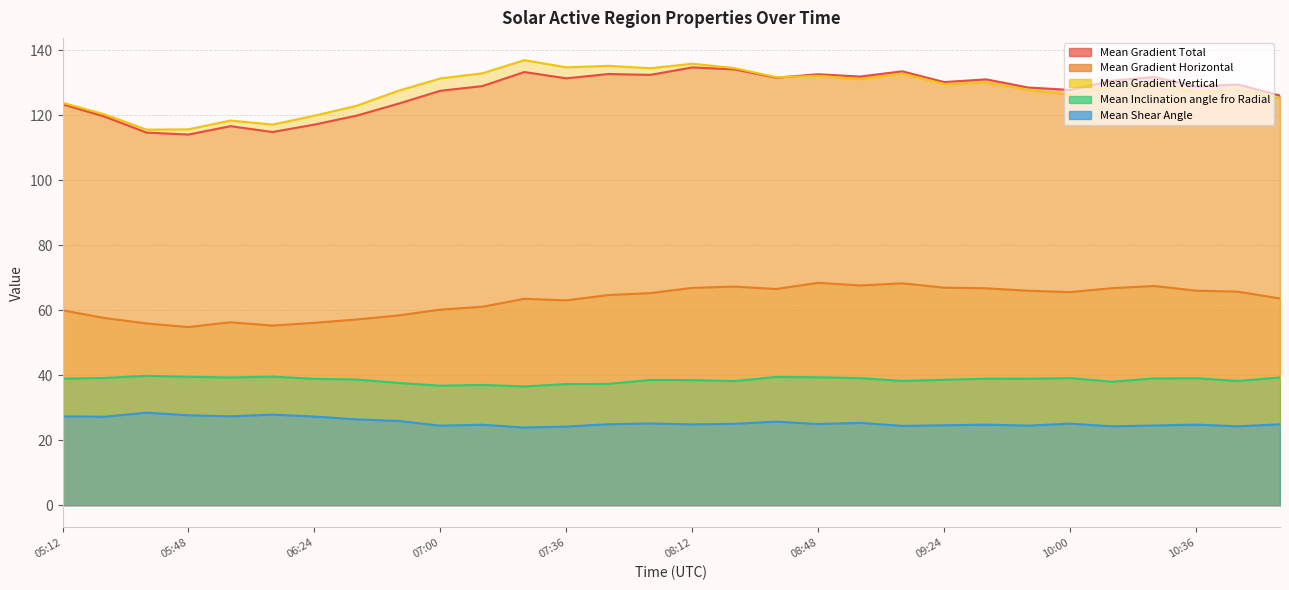

At 05:12, list the series in order from largest to smallest.

Mean Gradient Vertical, Mean Gradient Total, Mean Gradient Horizontal, Mean Inclination angle fro Radial, Mean Shear Angle